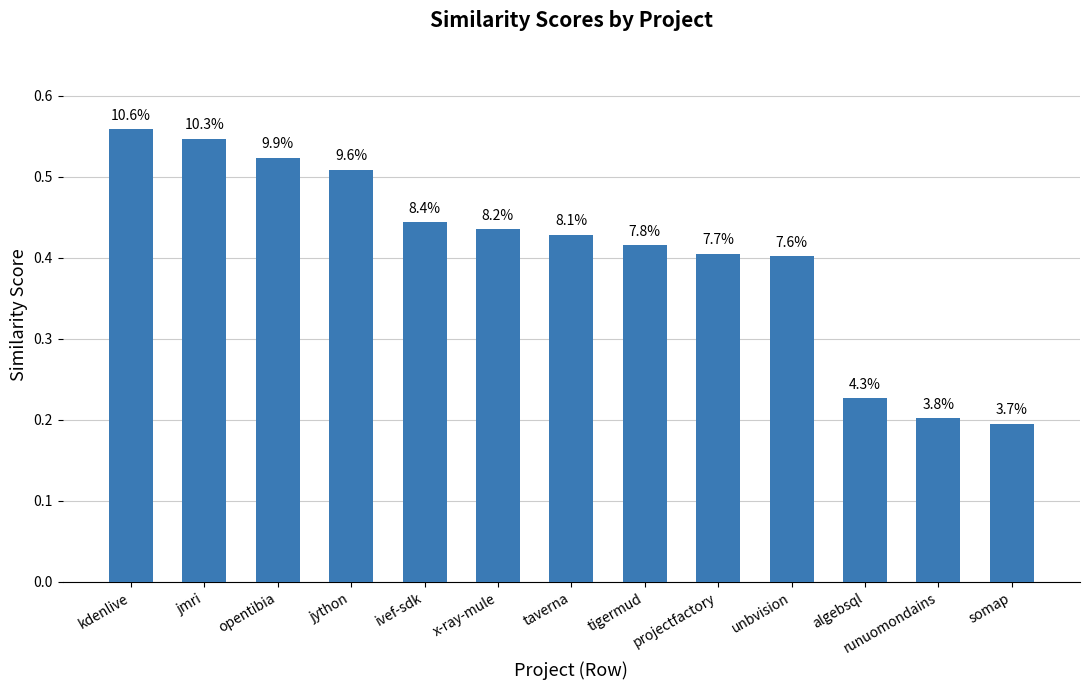

What is the sum of all values?

5.3